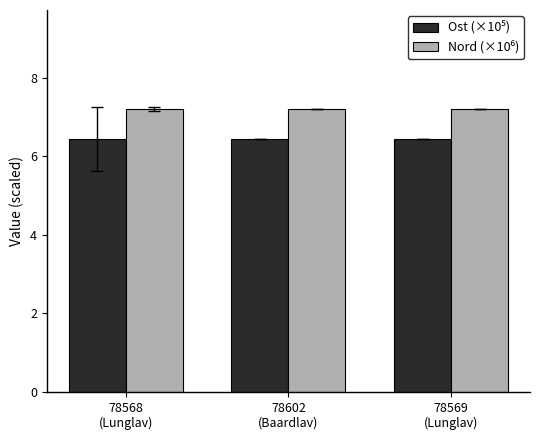

What is the minimum value shown in the chart?

6.4